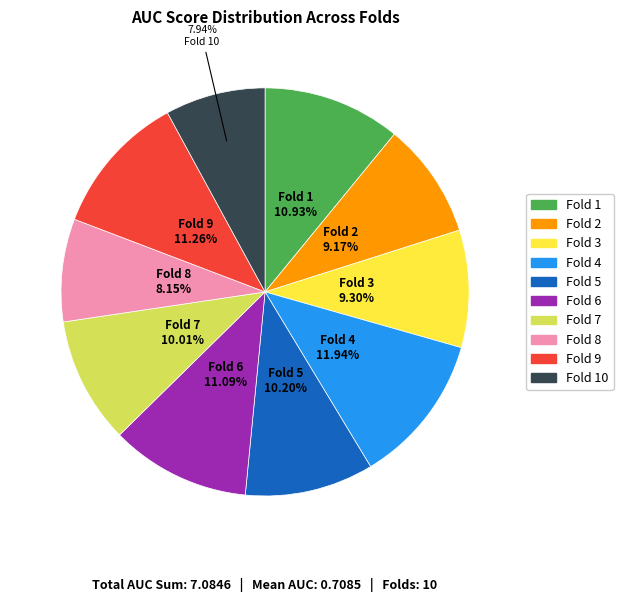

Is there a majority slice in this chart?

No